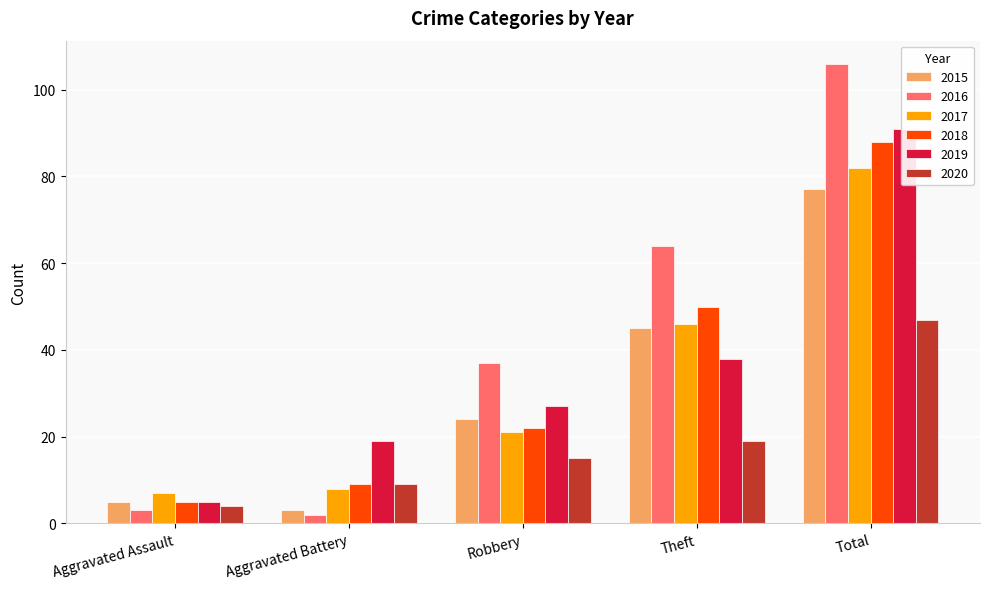

What is the label of the 5th bar from the right?

Aggravated Assault